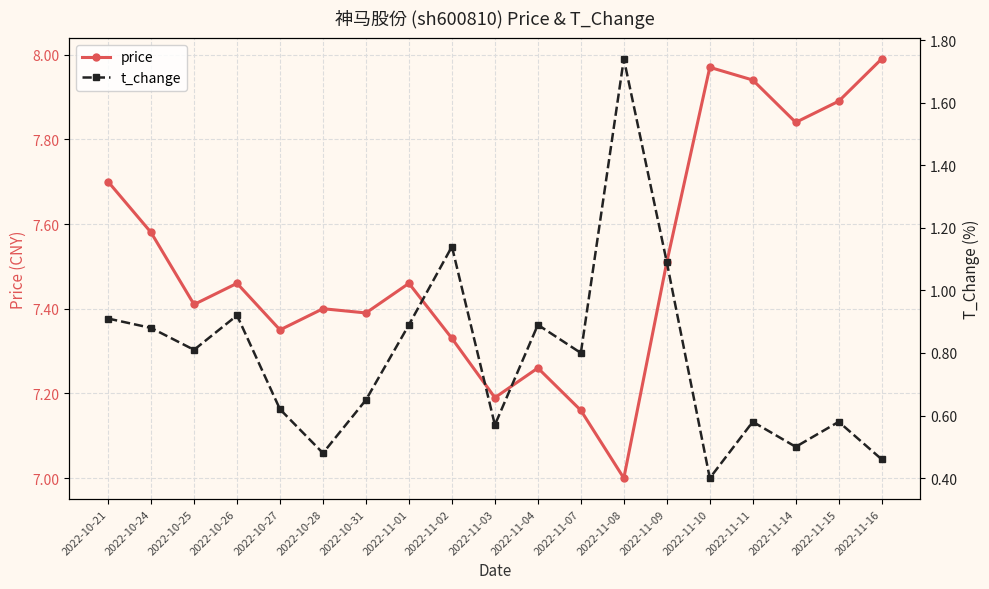

Reading left to right, transcribe all the data shown in this chart.

price: 2022-10-21=7.7	2022-10-24=7.6	2022-10-25=7.4	2022-10-26=7.5	2022-10-27=7.3	2022-10-28=7.4	2022-10-31=7.4	2022-11-01=7.5	2022-11-02=7.3	2022-11-03=7.2	2022-11-04=7.3	2022-11-07=7.2	2022-11-08=7.0	2022-11-09=7.5	2022-11-10=8.0	2022-11-11=7.9	2022-11-14=7.8	2022-11-15=7.9	2022-11-16=8.0
t_change: 2022-10-21=0.9	2022-10-24=0.9	2022-10-25=0.8	2022-10-26=0.9	2022-10-27=0.6	2022-10-28=0.5	2022-10-31=0.7	2022-11-01=0.9	2022-11-02=1.1	2022-11-03=0.6	2022-11-04=0.9	2022-11-07=0.8	2022-11-08=1.7	2022-11-09=1.1	2022-11-10=0.4	2022-11-11=0.6	2022-11-14=0.5	2022-11-15=0.6	2022-11-16=0.5